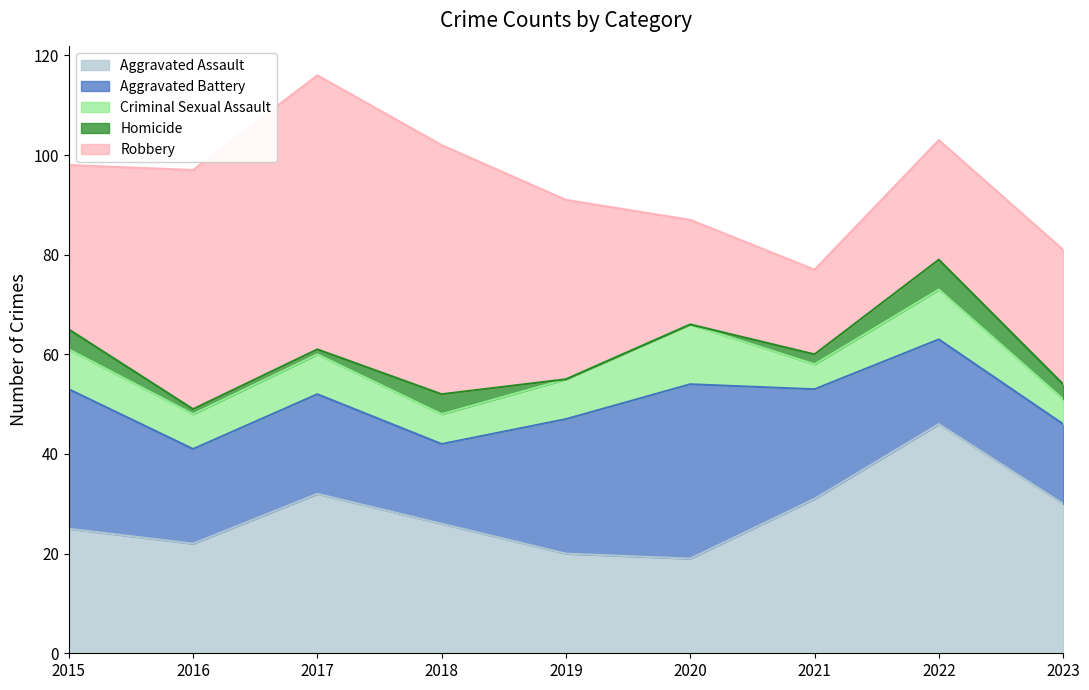

Where is the first local minimum for Criminal Sexual Assault?

2016